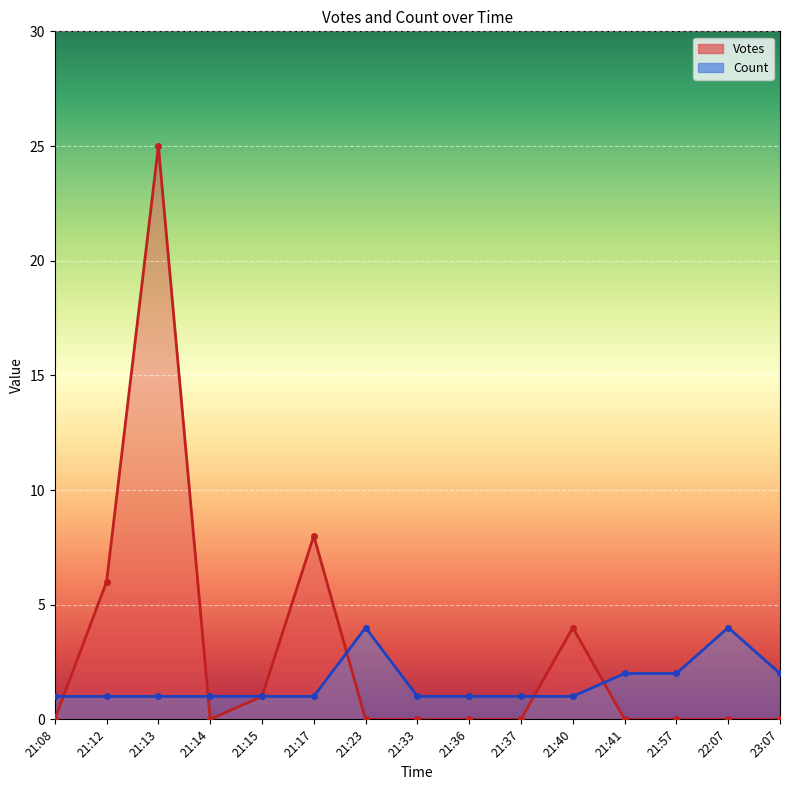

What is the sum of all Votes values?

44